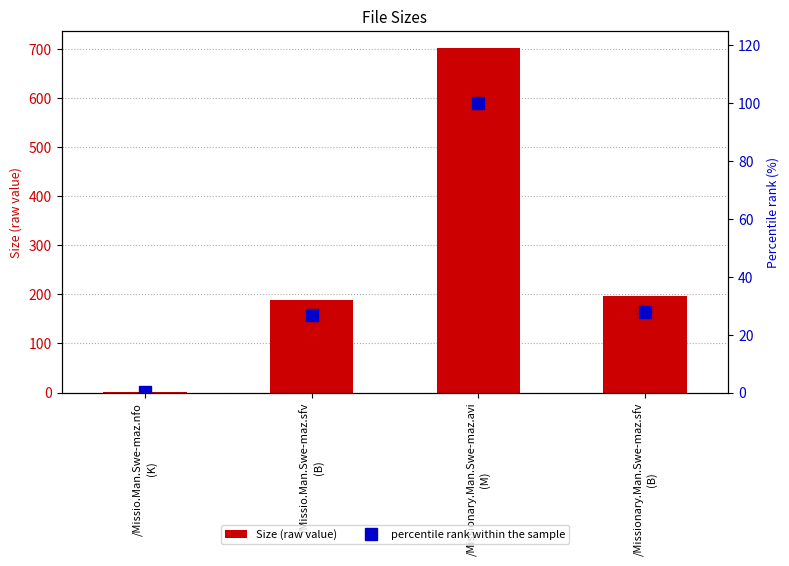

Reading right to left, extract all data points from this chart.

Size (raw value): 196.0	701.9	188.0	1.2
percentile rank within the sample: 27.9	100.0	26.8	0.2